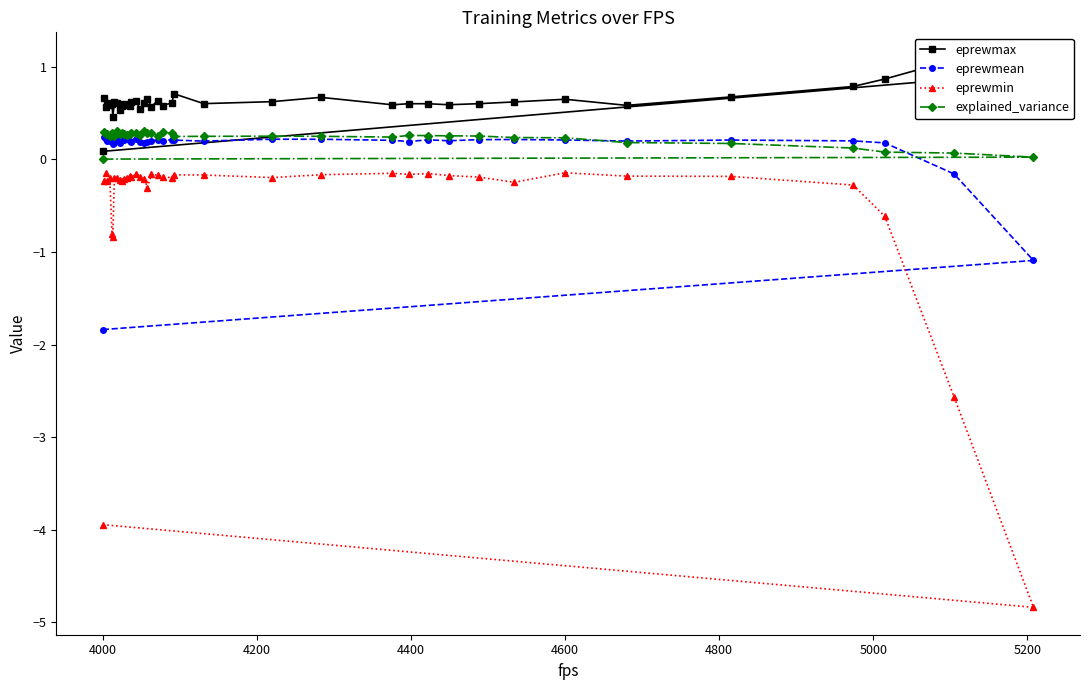

At which label does eprewmean reach its minimum?

4000